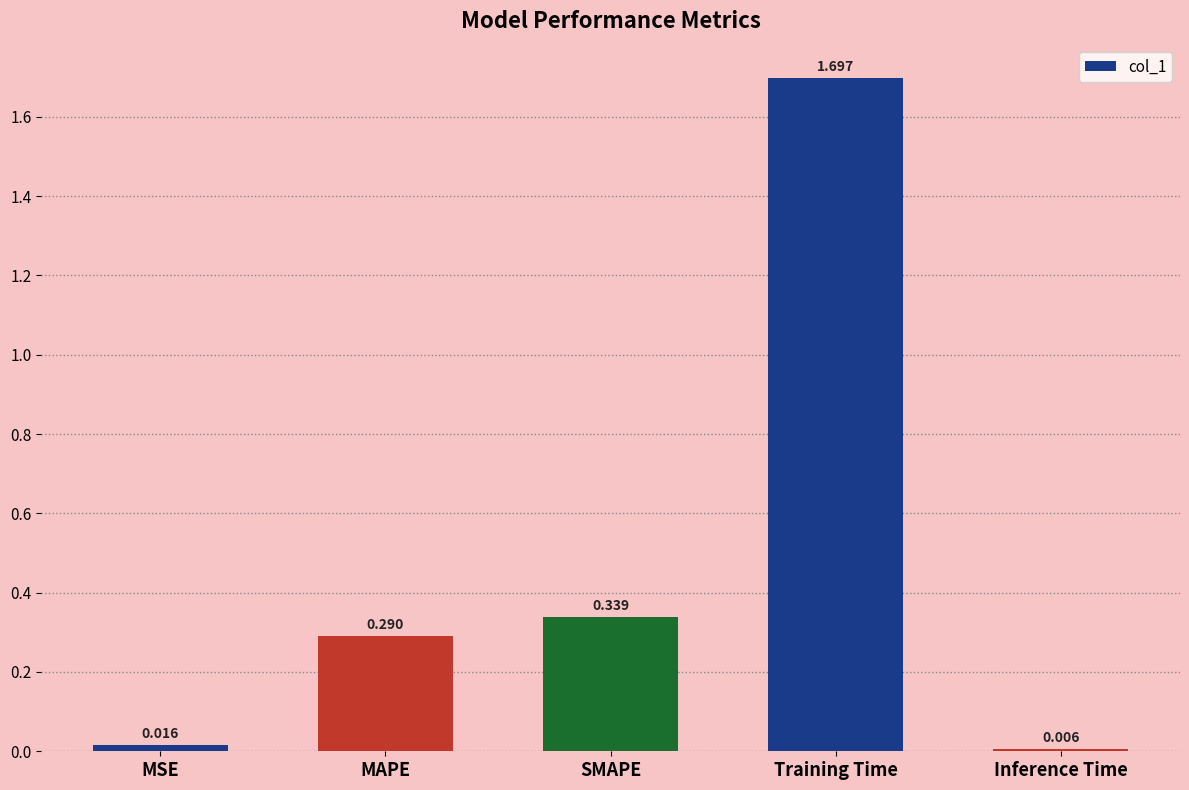

List the labels in order of value, largest first.

Training Time, SMAPE, MAPE, MSE, Inference Time